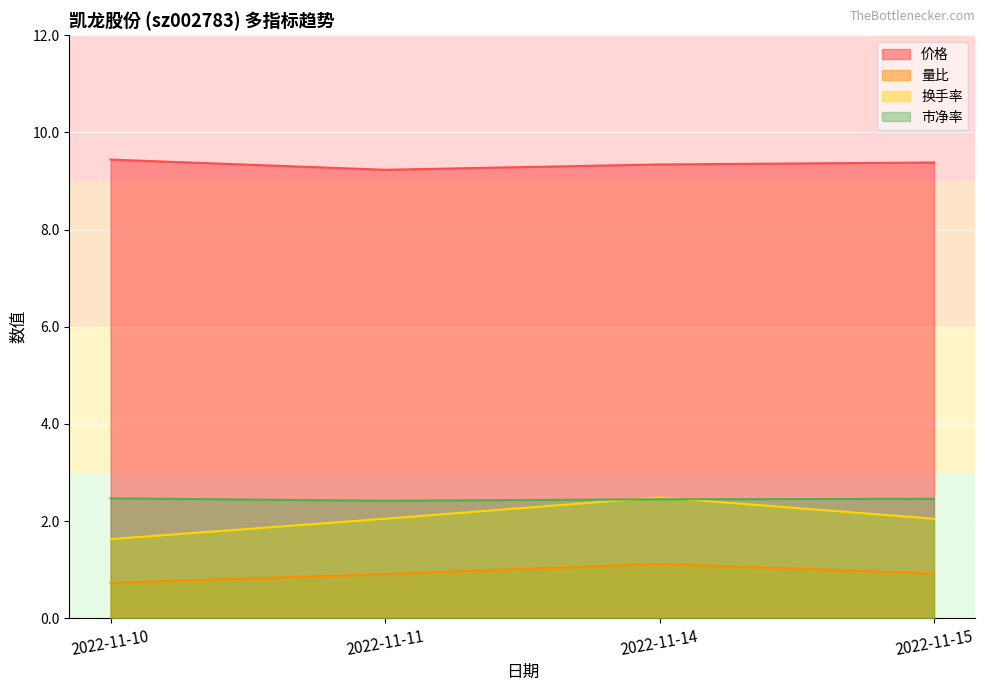

The value of 价格 at 2022-11-11 is 4.2. True or false?

False